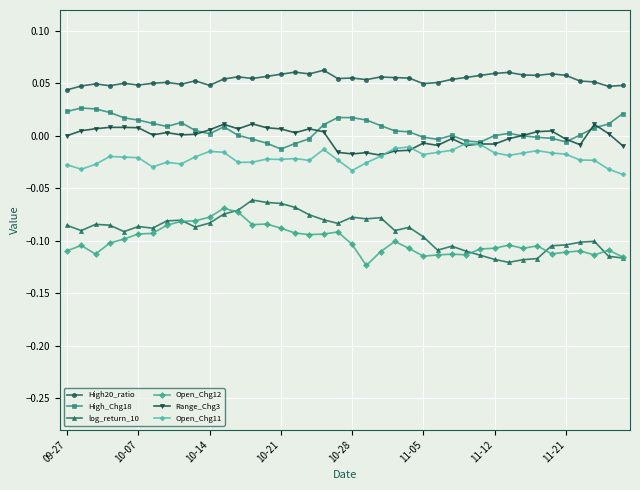

Which series has the largest total across all categories?

High20_ratio